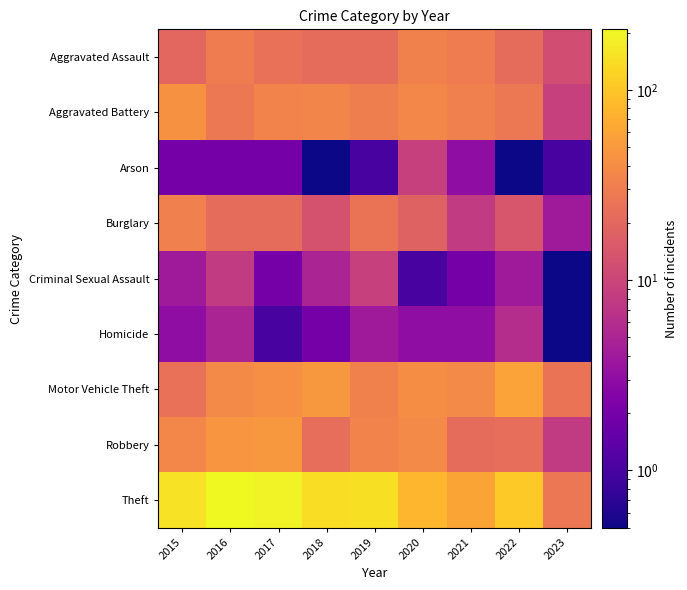

What is the difference between the highest and lowest values at 2018?

139.9